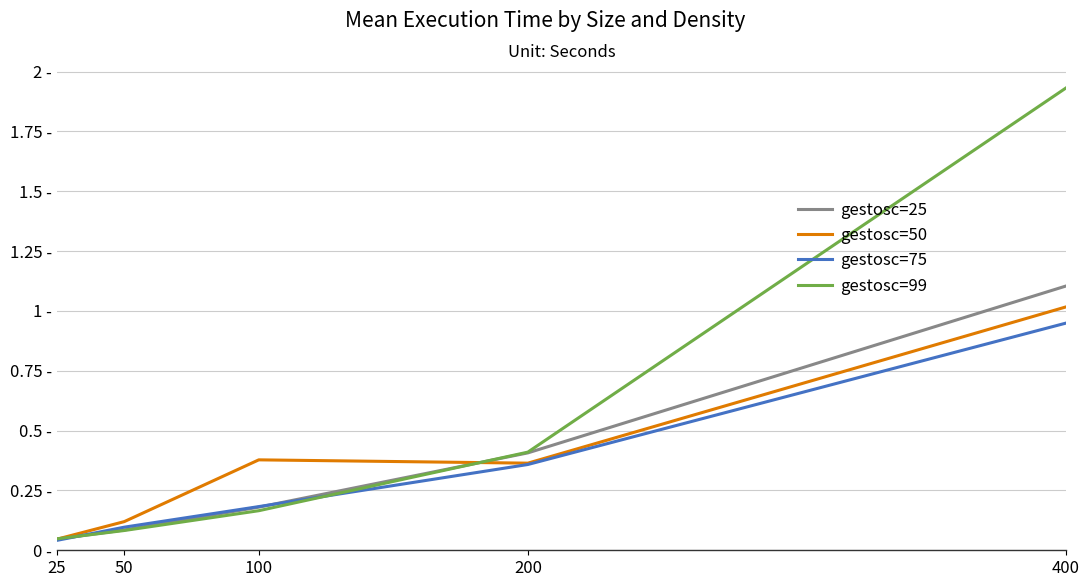

At which label does gestosc=25 reach its minimum?

25